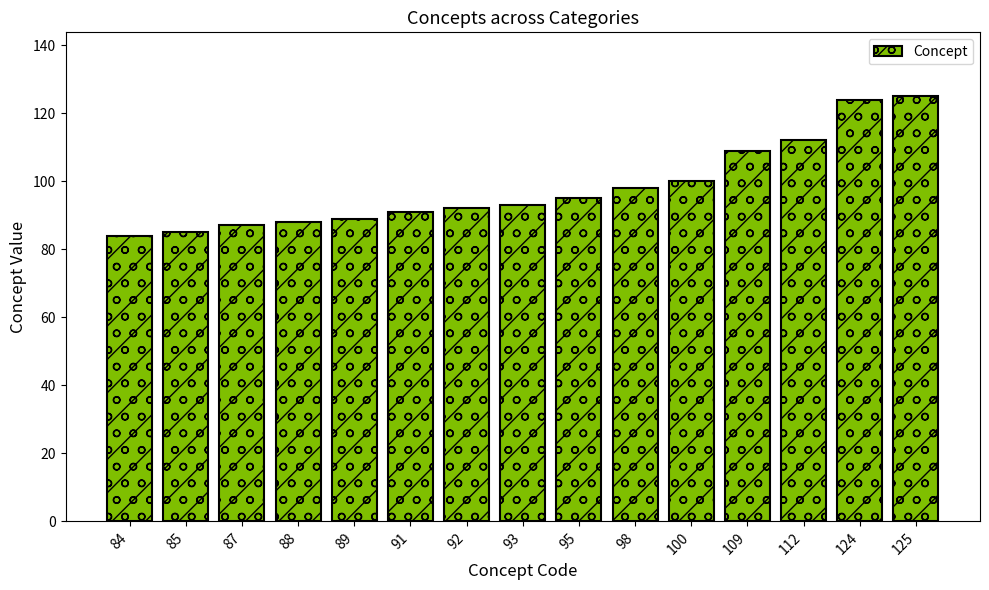

What is the difference between the maximum and minimum values?

41